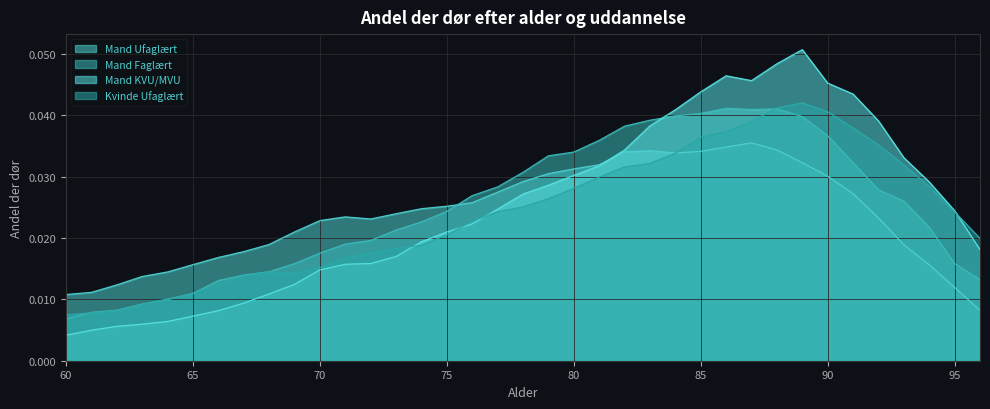

In Mand KVU/MVU, how many points are lower than both neighbors (excluding endpoints)?

1